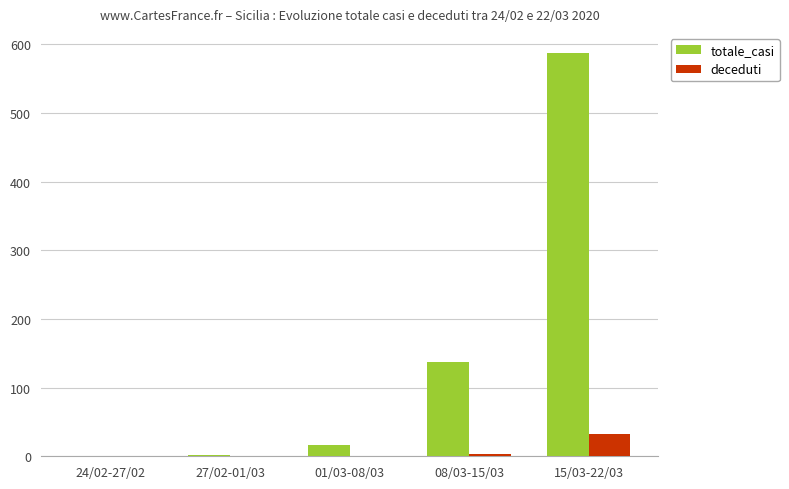

Are the bars horizontal?

No